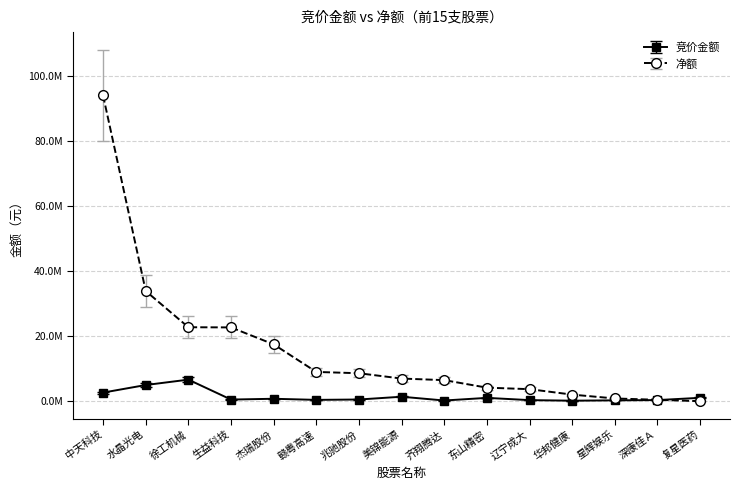

At which label does 净额 reach its peak?

中天科技